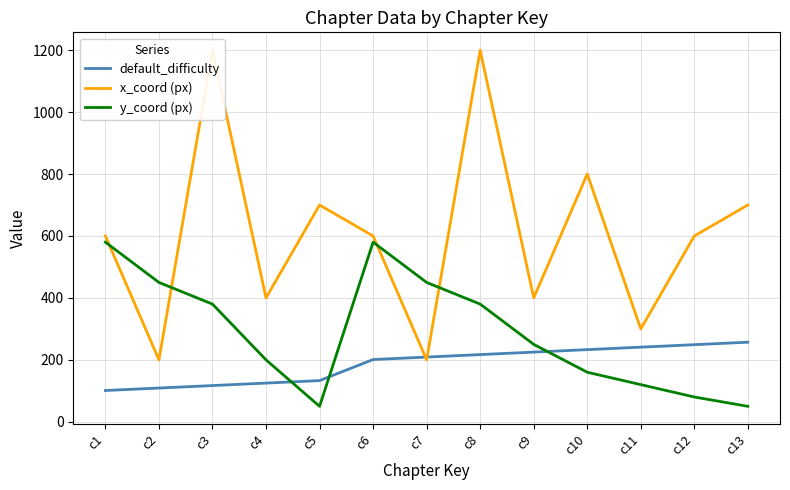

Read the y_coord (px) value at c7.

450